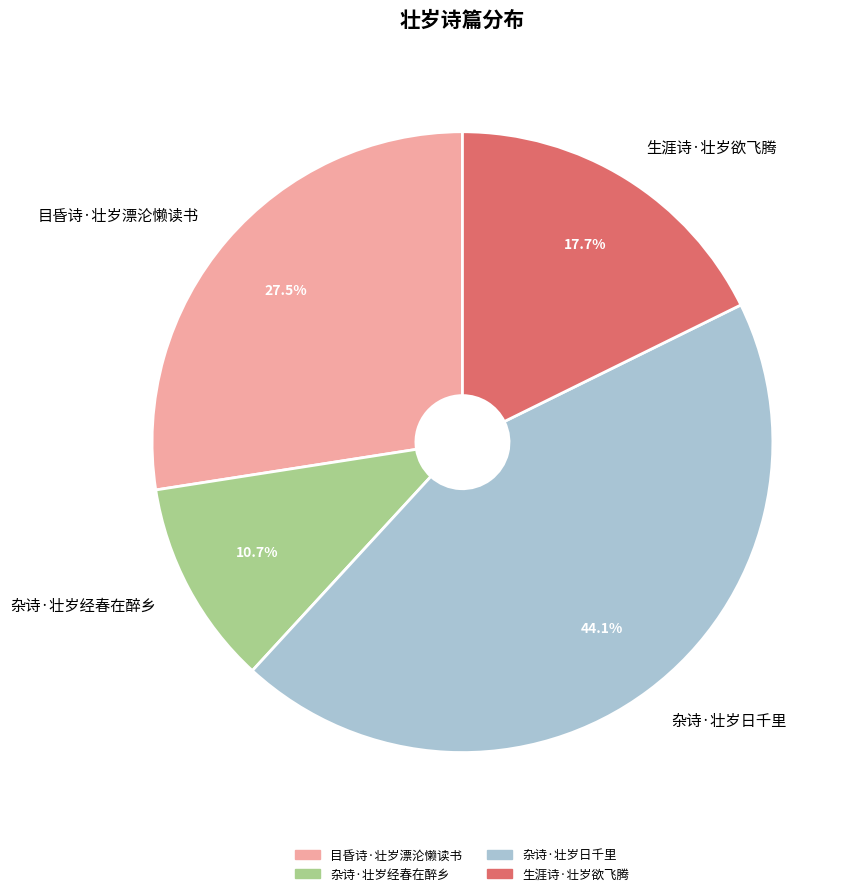

What portion of the pie excludes 杂诗·壮岁日千里?

55.9%